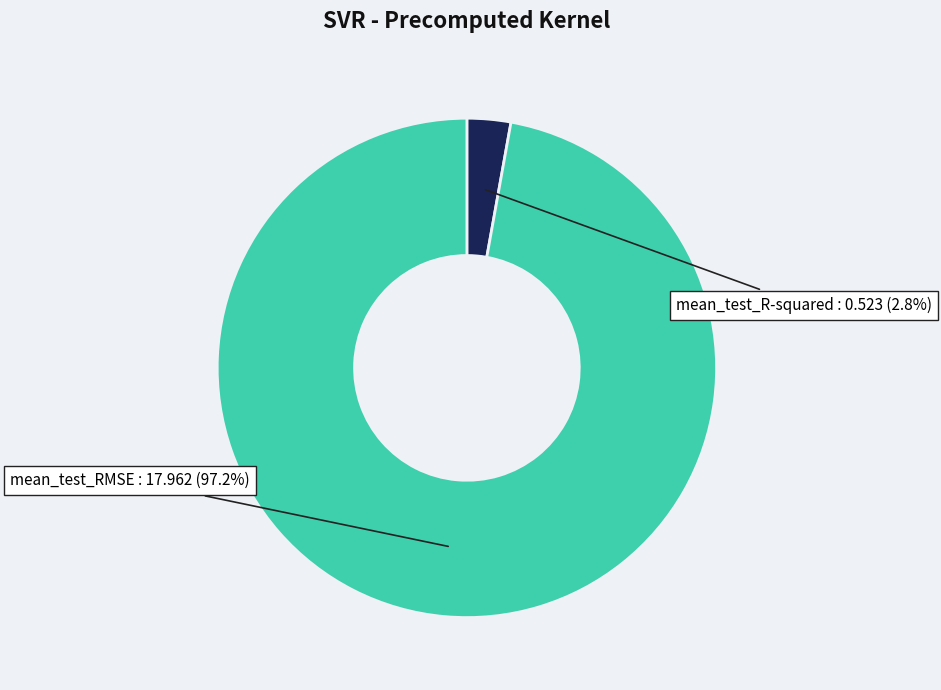

Is it true that mean_test_RMSE is 97% of the pie?

True